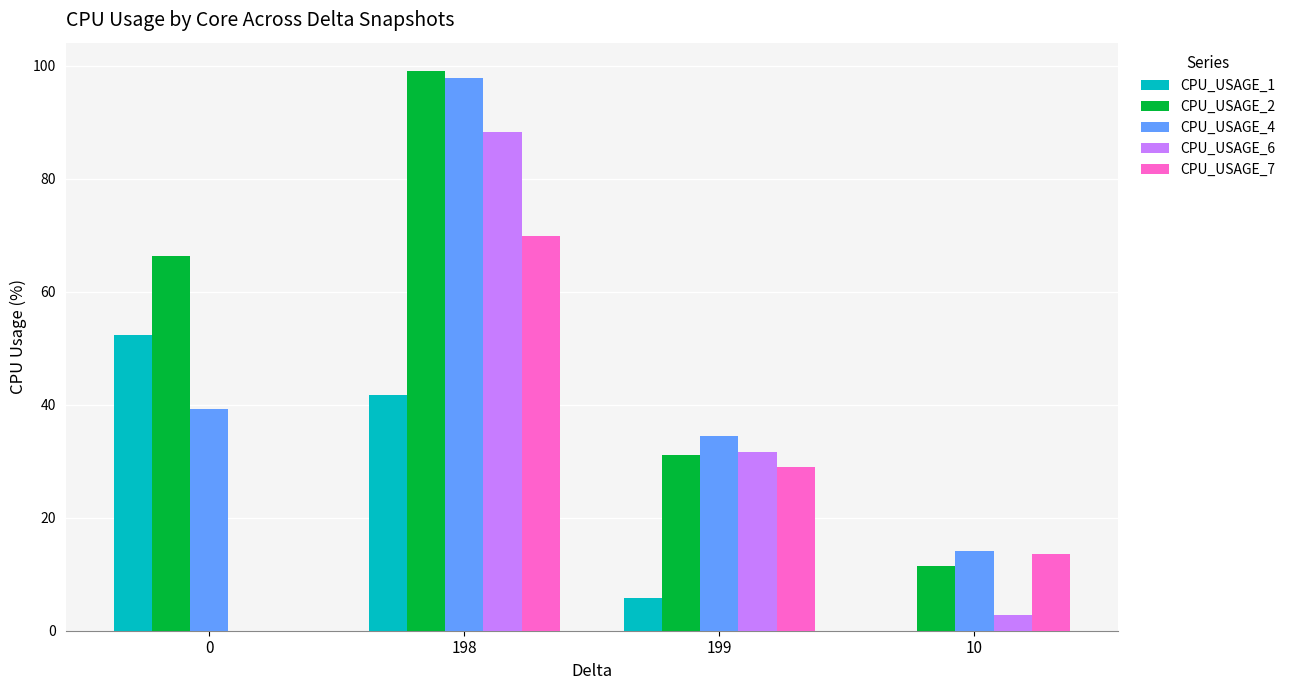

Reading left to right, what are all the values shown in this chart?

CPU_USAGE_1: 52.3	41.7	5.7	0.0
CPU_USAGE_2: 66.3	99.1	31.1	11.5
CPU_USAGE_4: 39.2	97.9	34.5	14.2
CPU_USAGE_6: 0.0	88.3	31.6	2.8
CPU_USAGE_7: 0.0	69.8	28.9	13.6